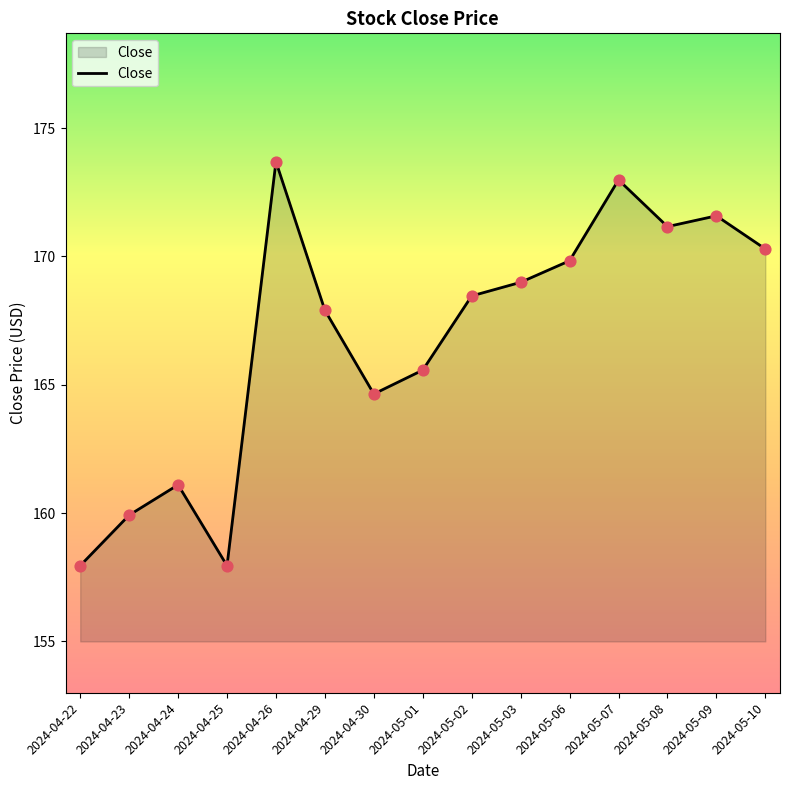

What is the ratio of the value at 2024-04-25 to the value at 2024-04-24?

1.0